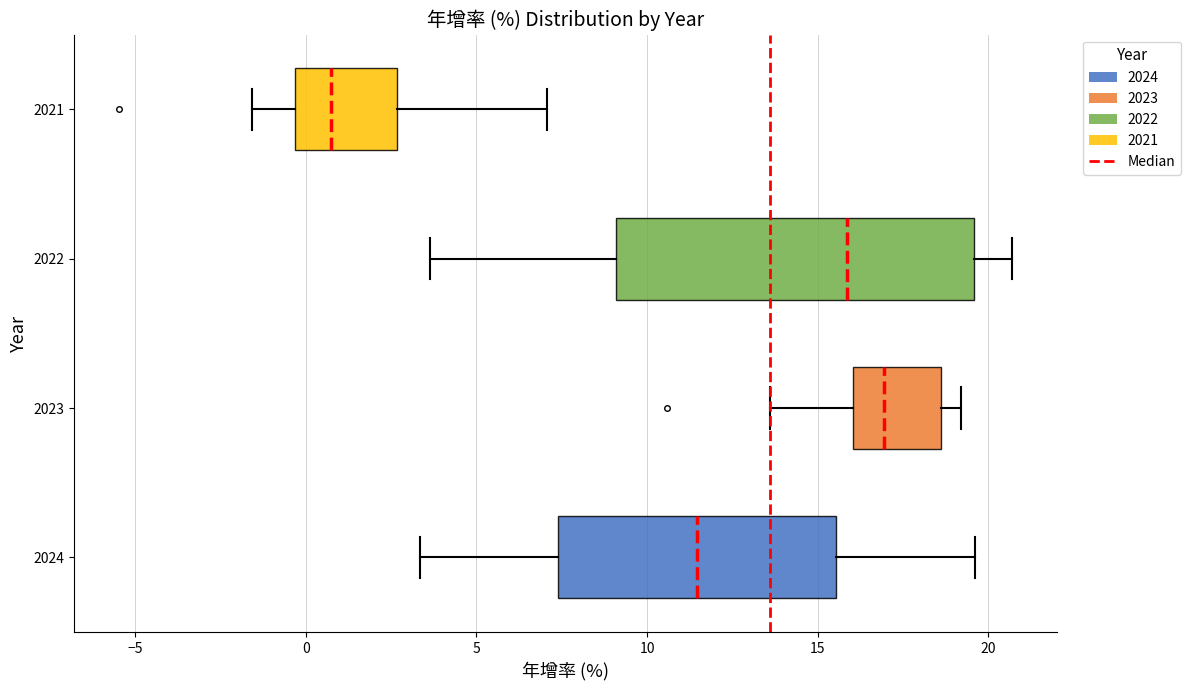

Which box is the widest, from its left edge to its right edge?

2022